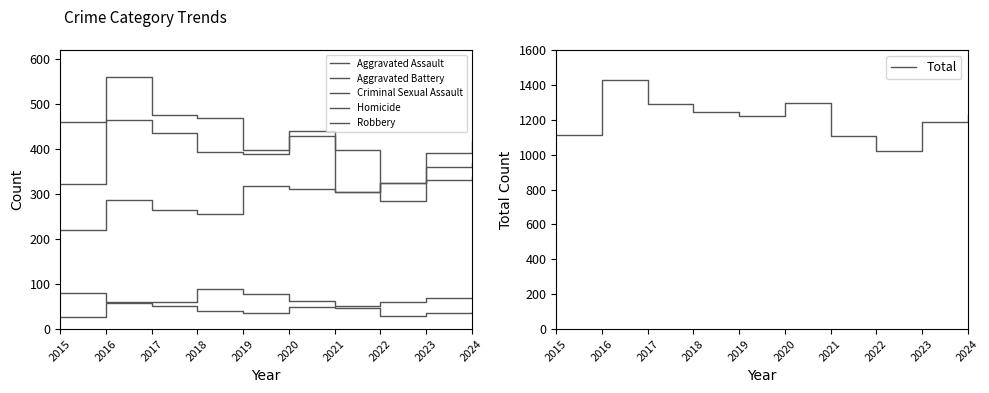

How many lines are shown in the chart?

6